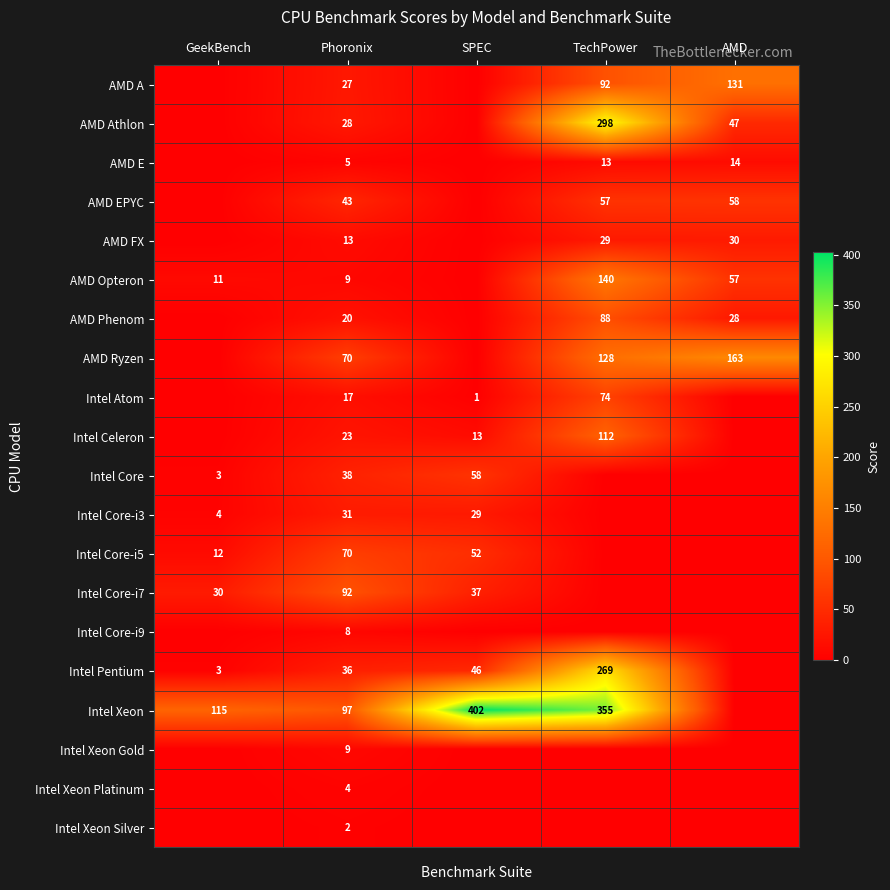

What is the spread (max minus min) of values at Phoronix?

95